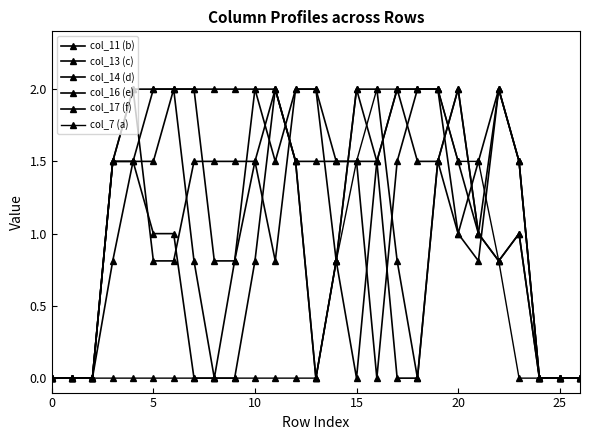

What is the average value of the col_17 (f) series?

1.3